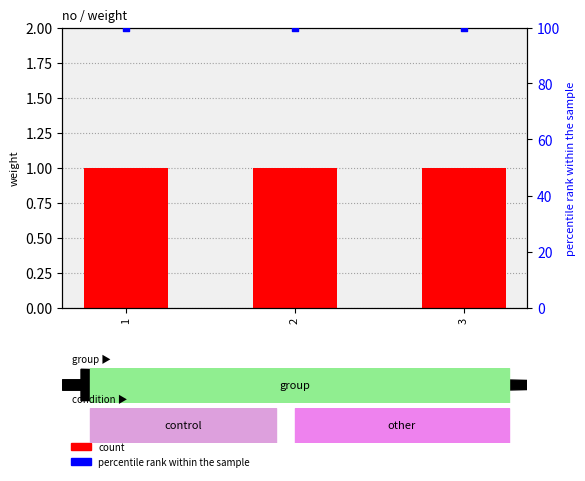

What is the total value across all series at 3?

101